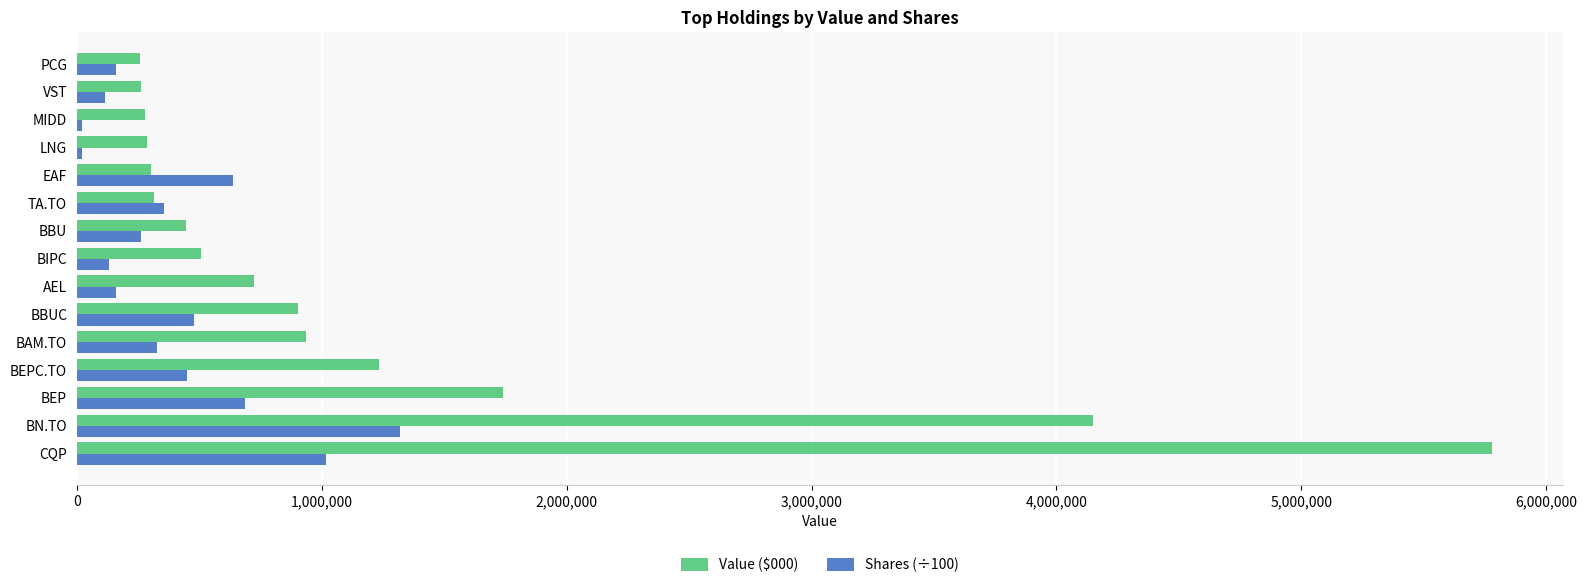

What is the spread (max minus min) of values at CQP?

4762946.2